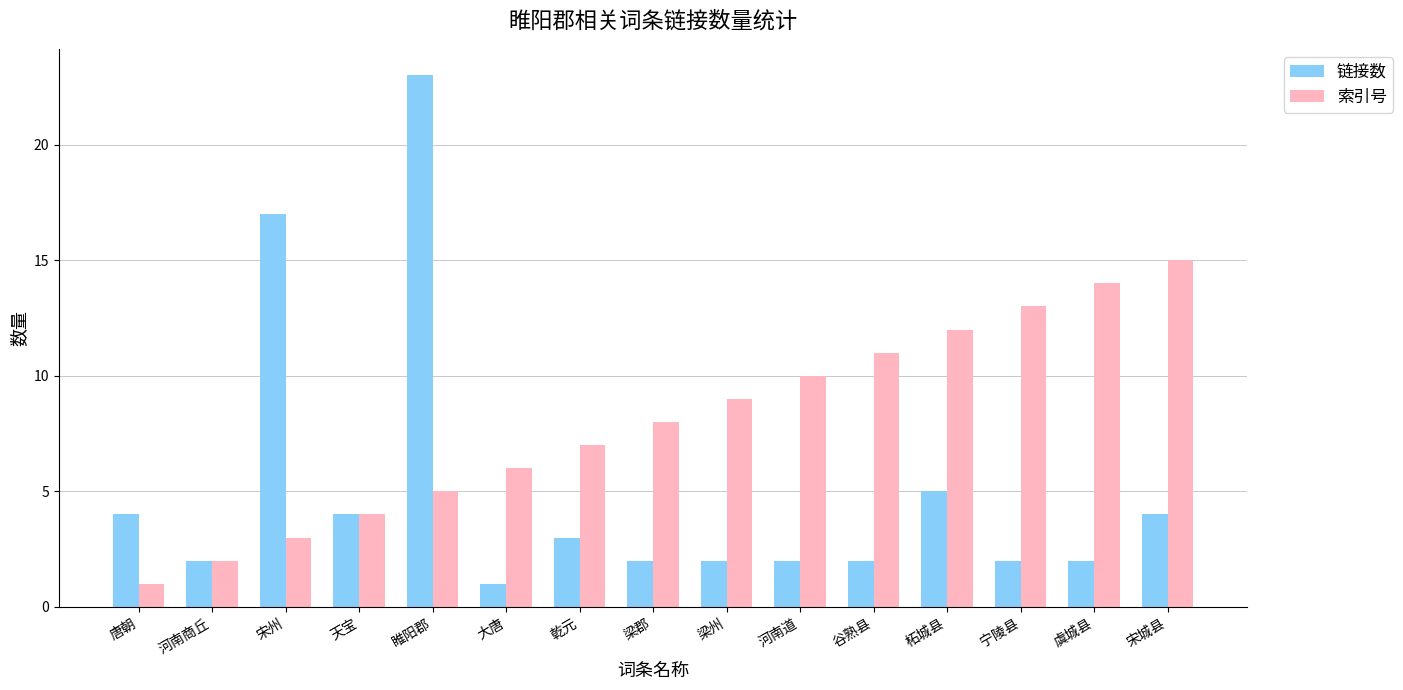

Reading right to left, extract all data points from this chart.

链接数: 宋城县=4	虞城县=2	宁陵县=2	柘城县=5	谷熟县=2	河南道=2	梁州=2	梁郡=2	乾元=3	大唐=1	睢阳郡=23	天宝=4	宋州=17	河南商丘=2	唐朝=4
索引号: 宋城县=15	虞城县=14	宁陵县=13	柘城县=12	谷熟县=11	河南道=10	梁州=9	梁郡=8	乾元=7	大唐=6	睢阳郡=5	天宝=4	宋州=3	河南商丘=2	唐朝=1